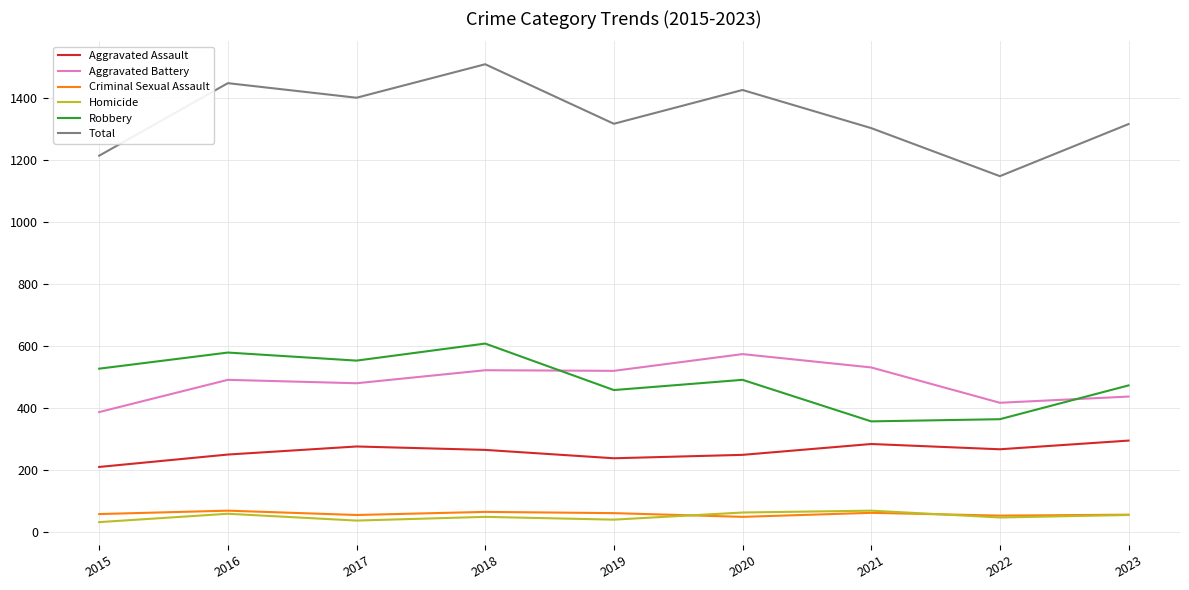

What is the spread (max minus min) of values at 2017?

1364